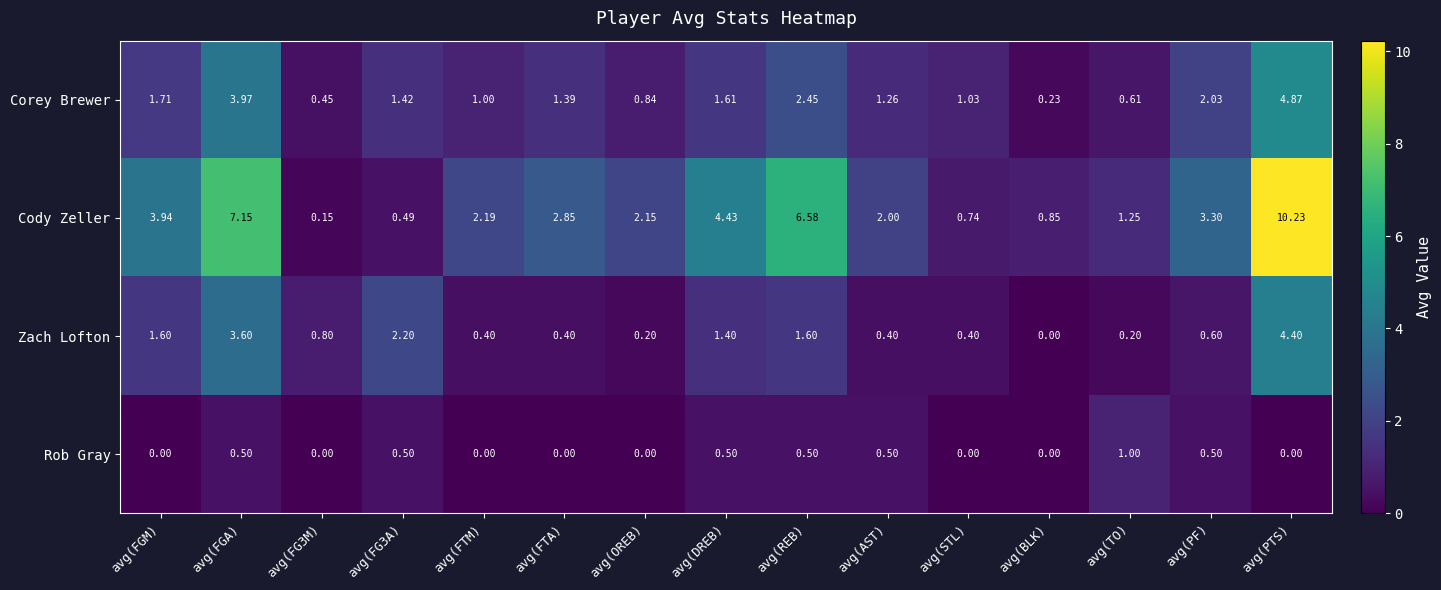

Rank the series by their average value, from lowest to highest.

Rob Gray, Zach Lofton, Corey Brewer, Cody Zeller